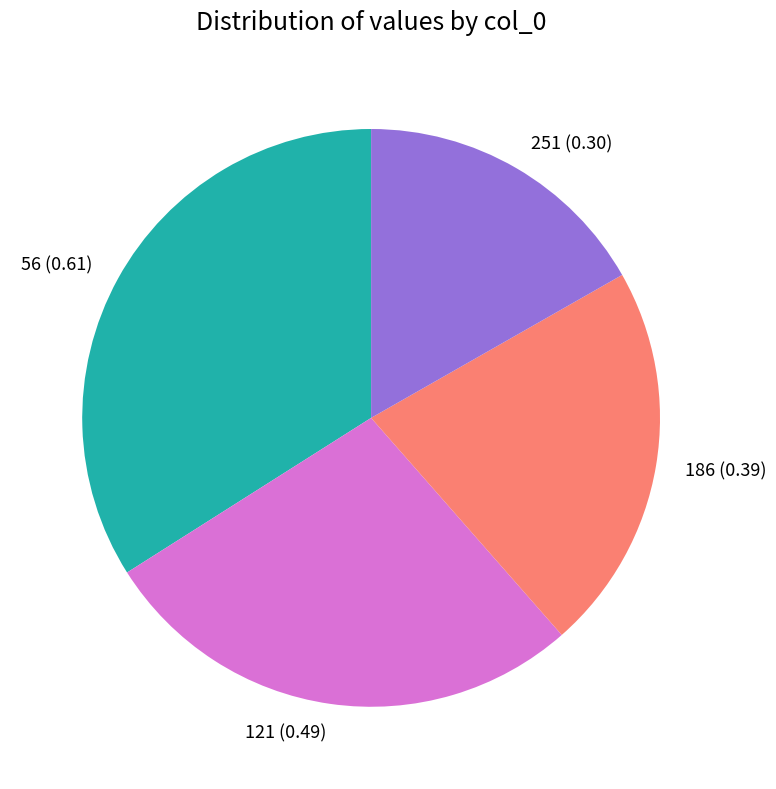

How many segments does this pie chart have?

4